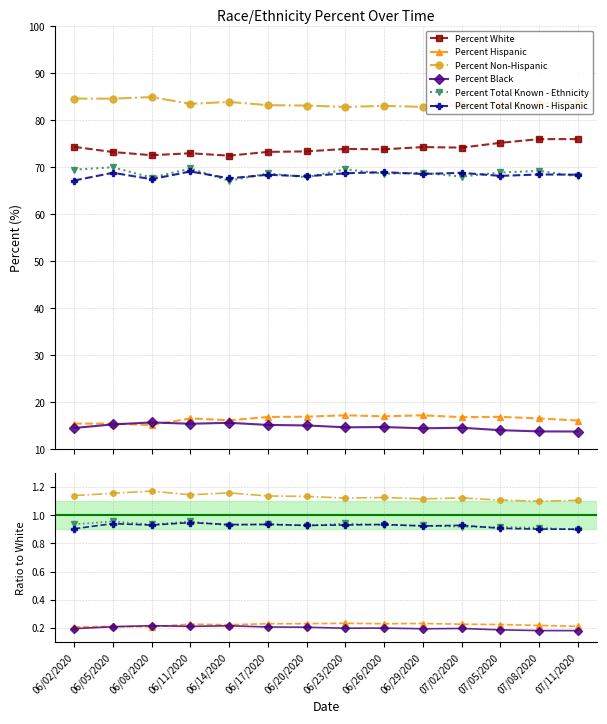

List the labels in order of Percent Non-Hispanic value, smallest first.

07/08/2020, 07/11/2020, 07/05/2020, 06/29/2020, 06/23/2020, 07/02/2020, 06/26/2020, 06/20/2020, 06/17/2020, 06/02/2020, 06/11/2020, 06/05/2020, 06/14/2020, 06/08/2020